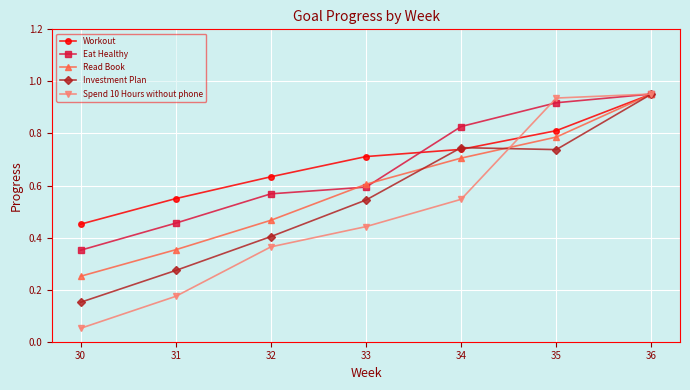

Where is the first local minimum for Investment Plan?

35